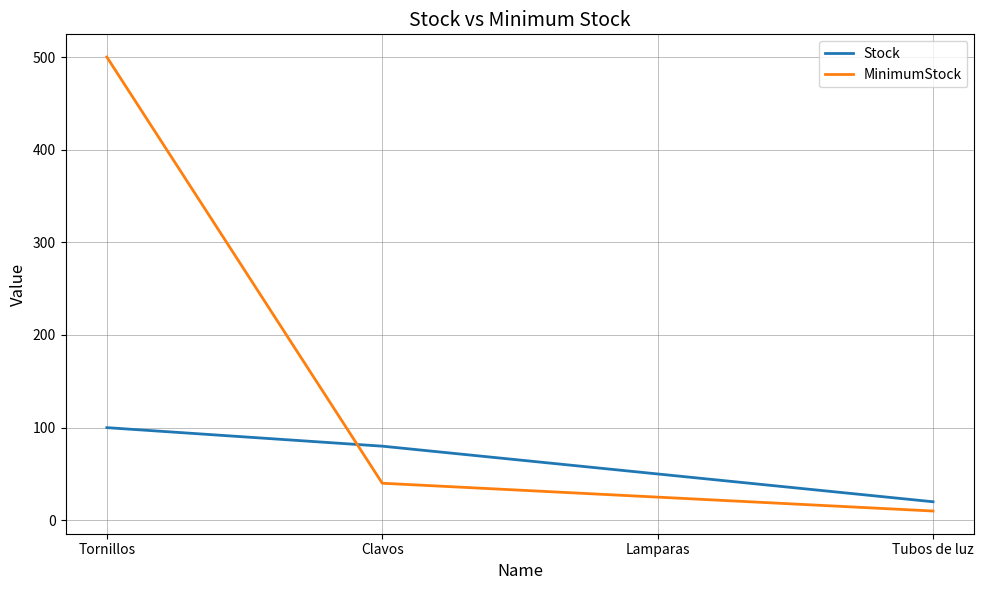

Reading left to right, list all the values displayed in this chart.

Stock: Tornillos=100	Clavos=80	Lamparas=50	Tubos de luz=20
MinimumStock: Tornillos=500	Clavos=40	Lamparas=25	Tubos de luz=10